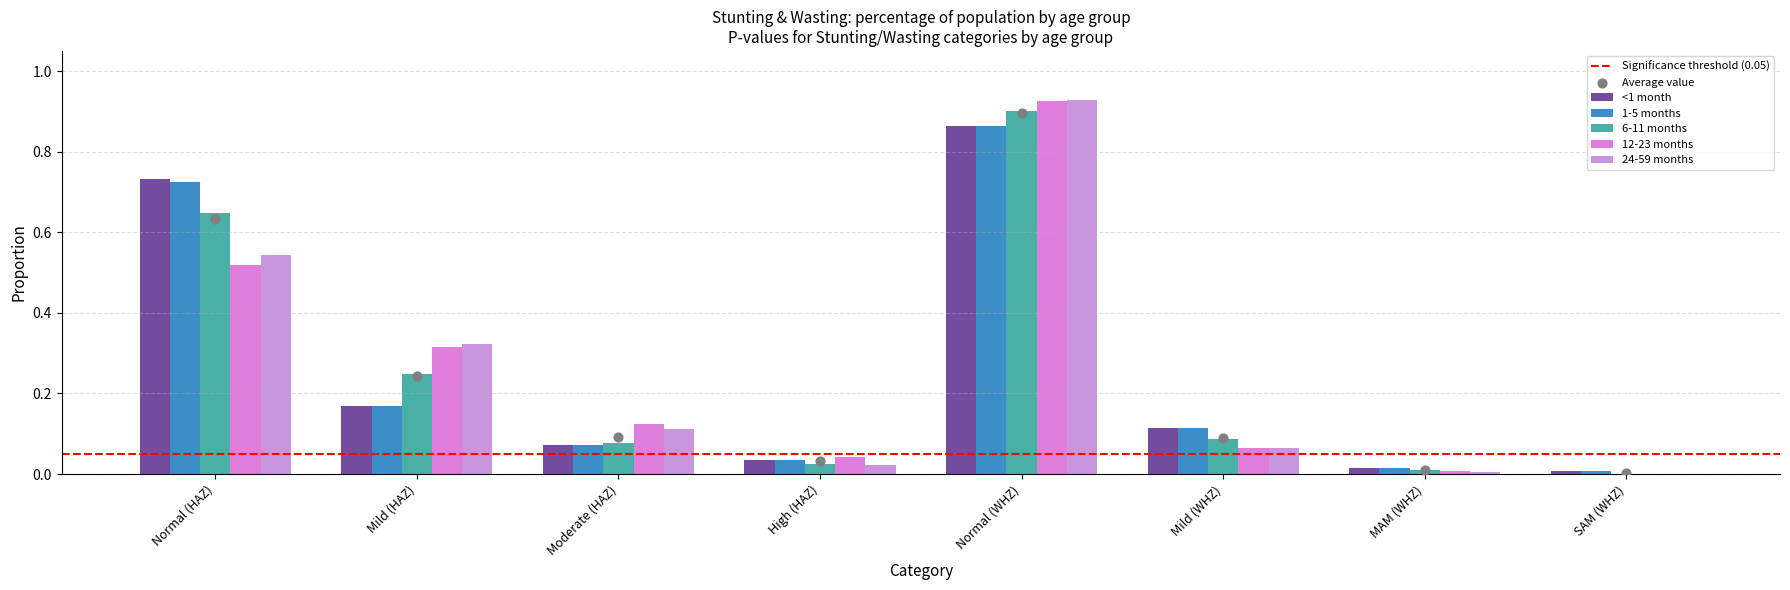

Which series has the widest spread of Y values?

24-59 months